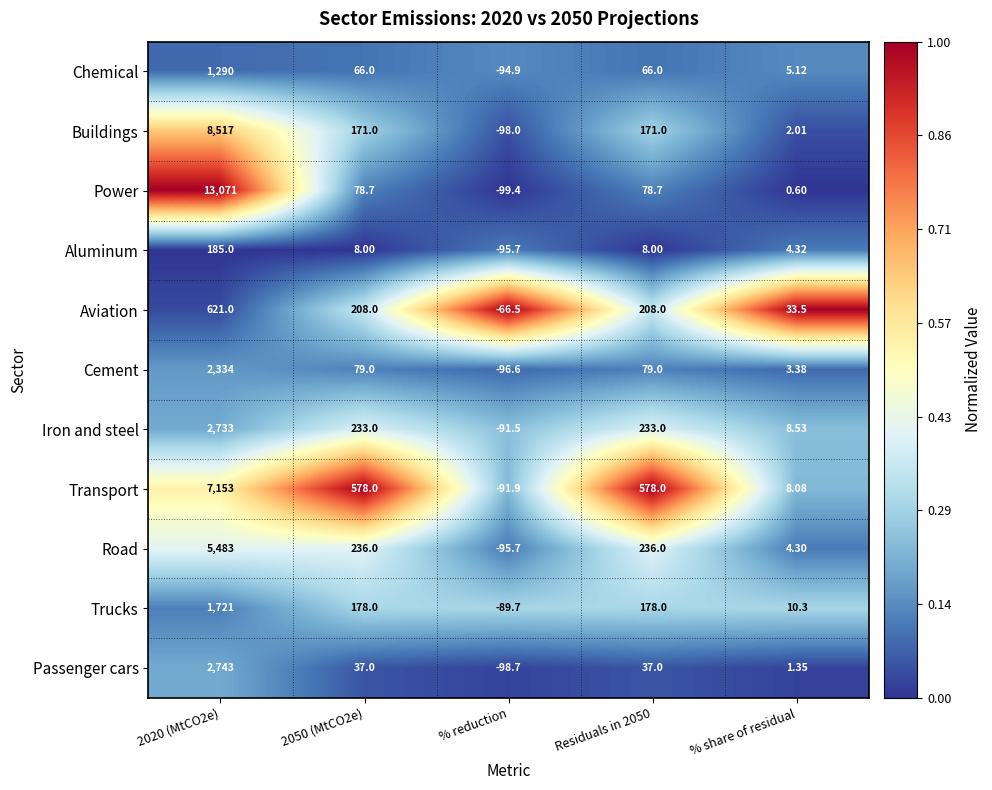

Which category has the lowest value across all series?

% reduction